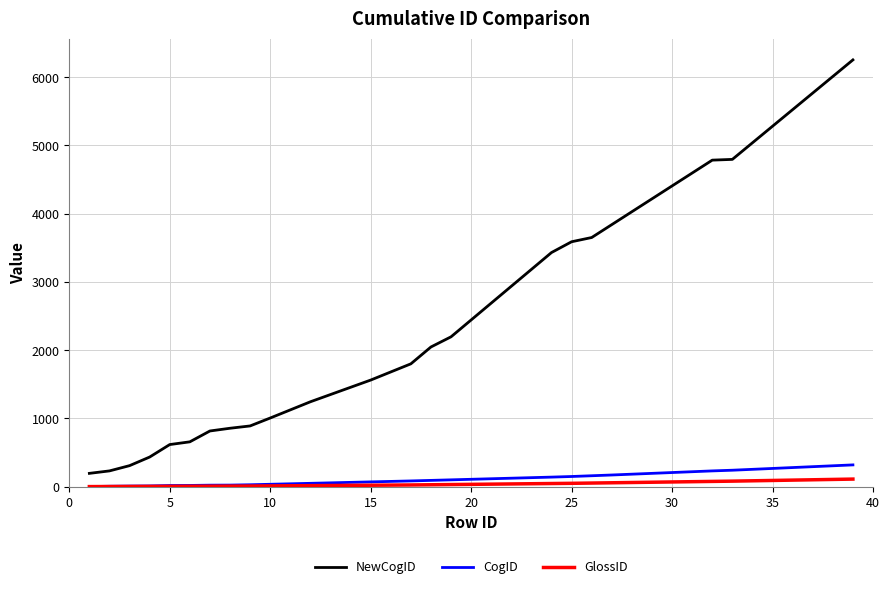

Which series has the largest range (max minus min)?

NewCogID